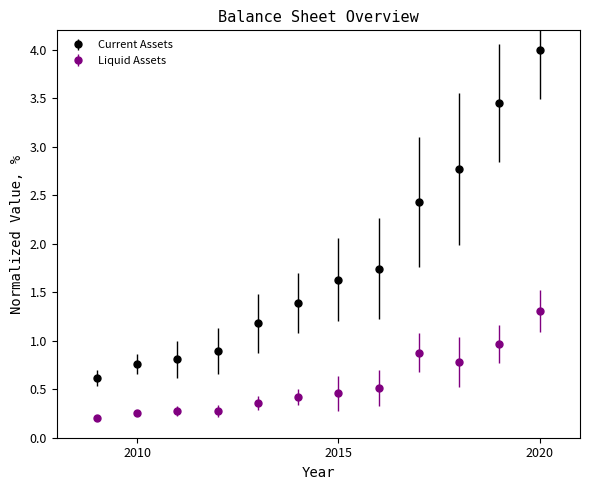

Which series has the widest spread of values?

Current Assets